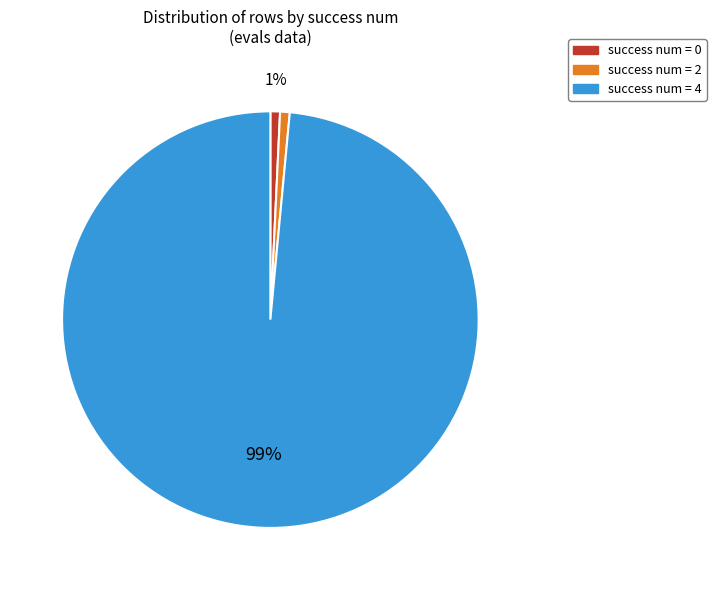

Is the sum of success num = 0 and success num = 2 greater than half?

No